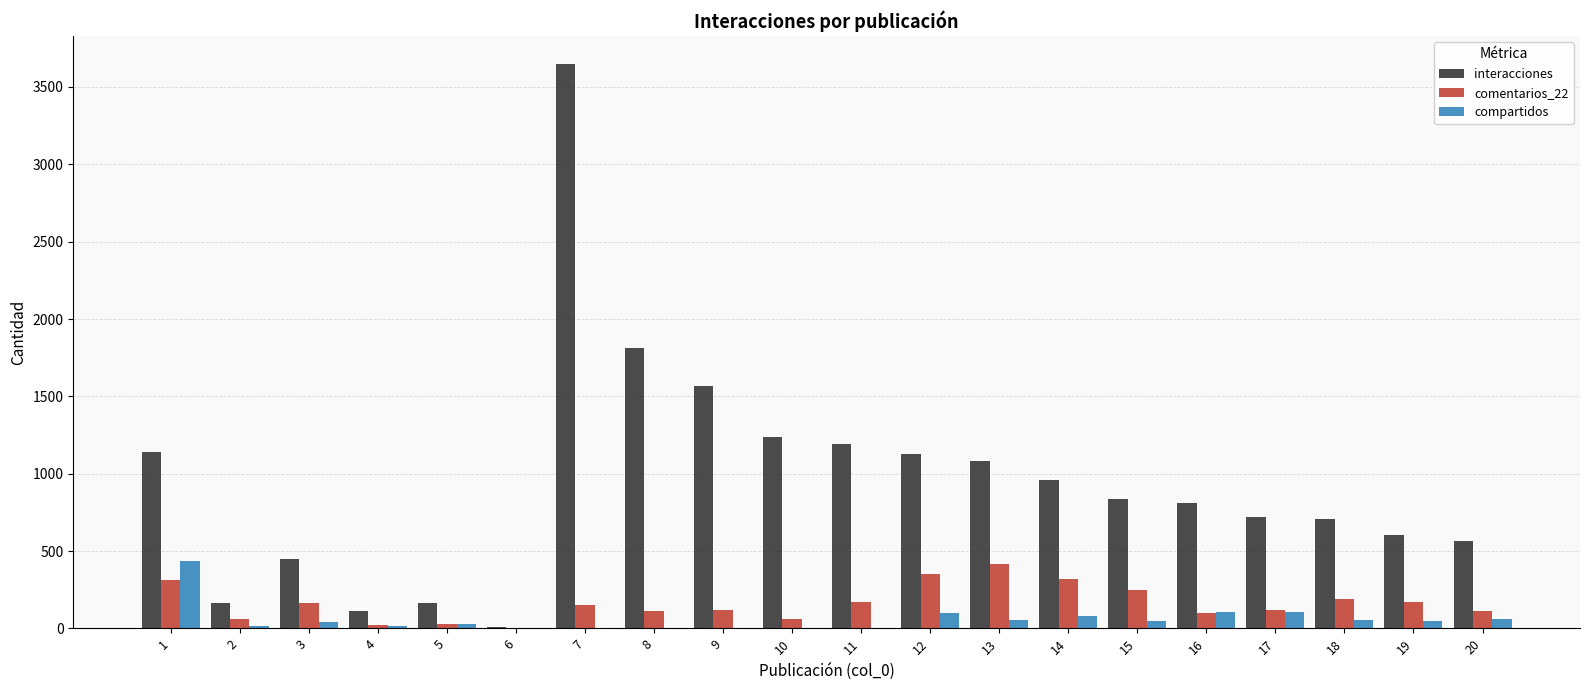

The value of interacciones at 8 is 1048. True or false?

False